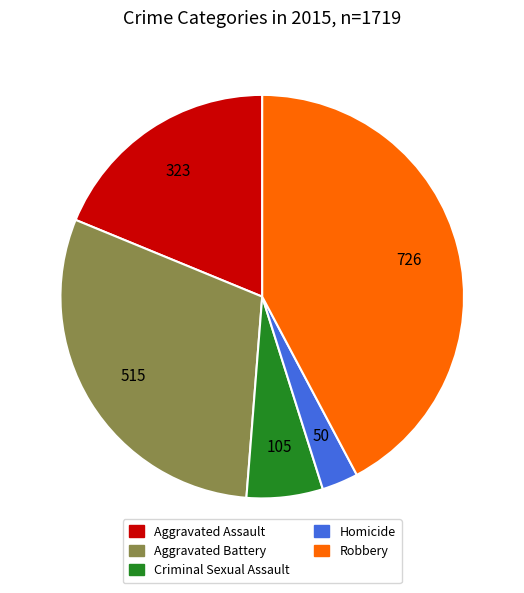

Between Robbery and Aggravated Battery, which is larger?

Robbery